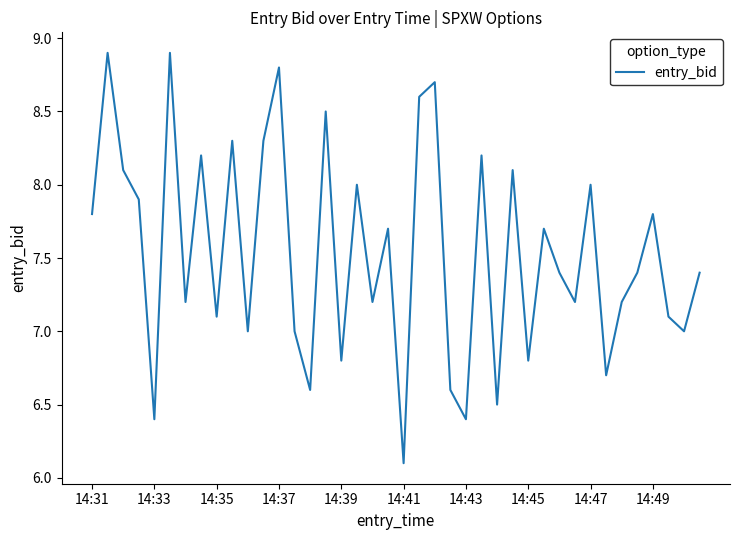

What is the minimum value shown in the chart?

6.1